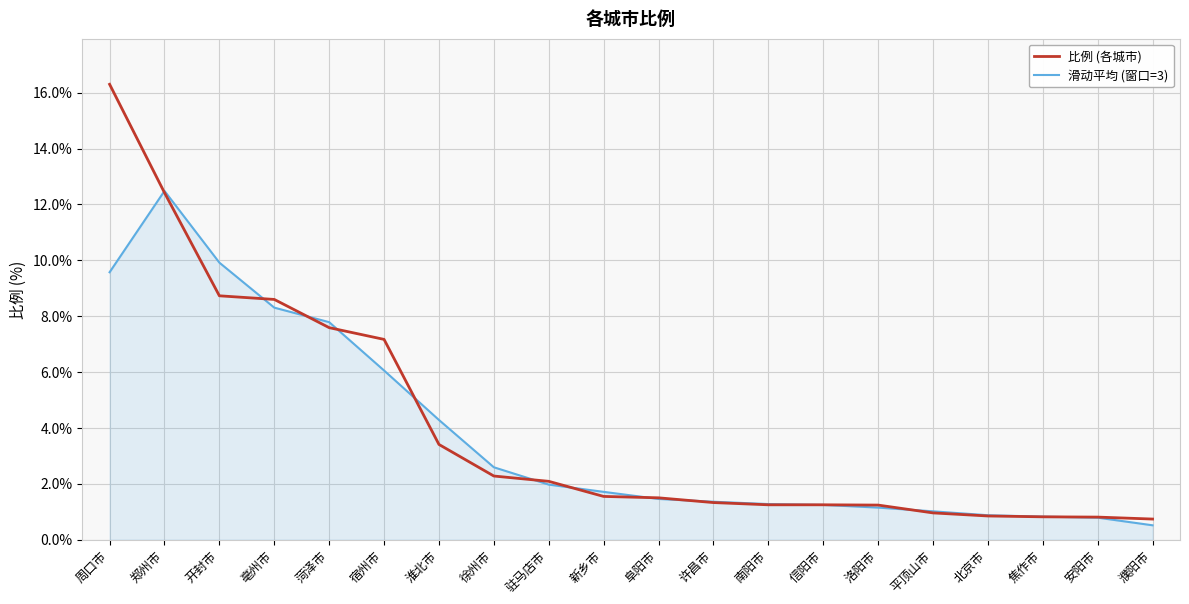

What value does the 滑动平均 (窗口=3) series have at 信阳市?

1.2